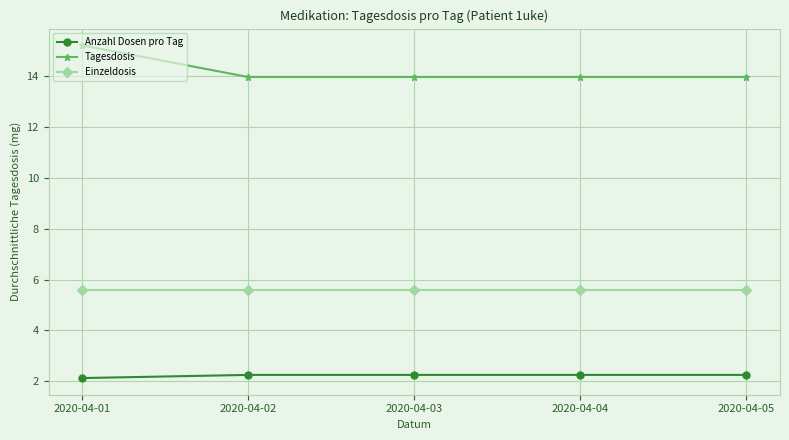

True or false: Tagesdosis has a value of 5.6 at 2020-04-02.

False